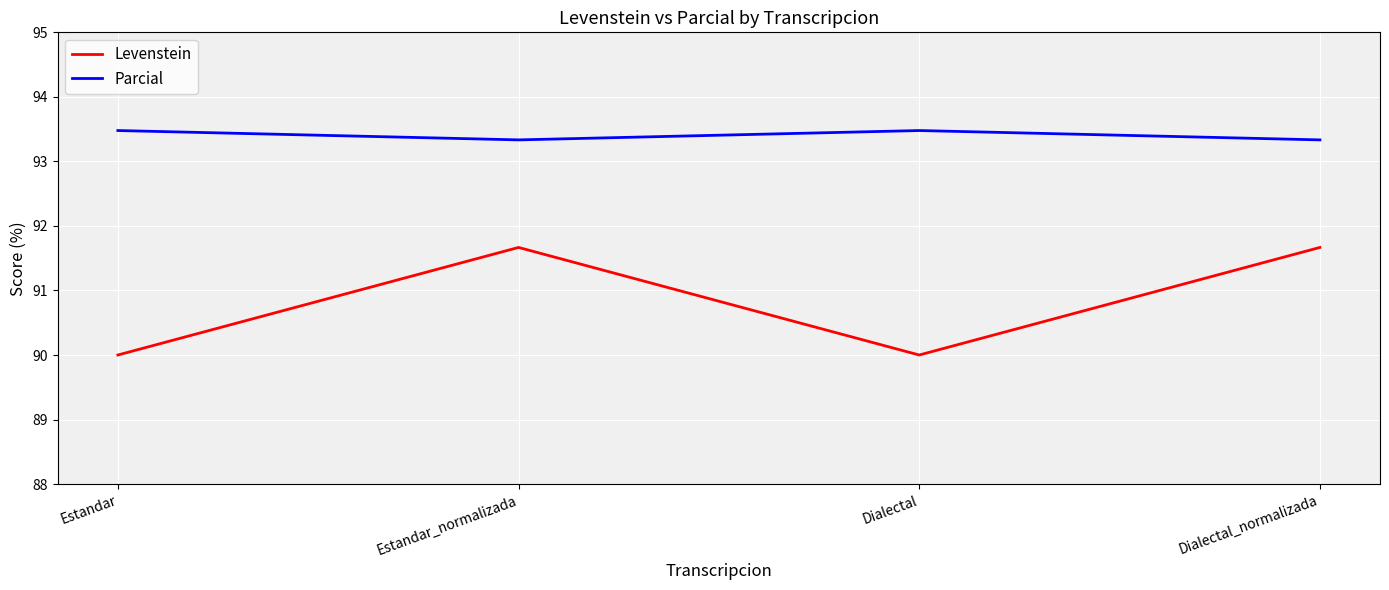

What is the smallest value displayed?

90.0